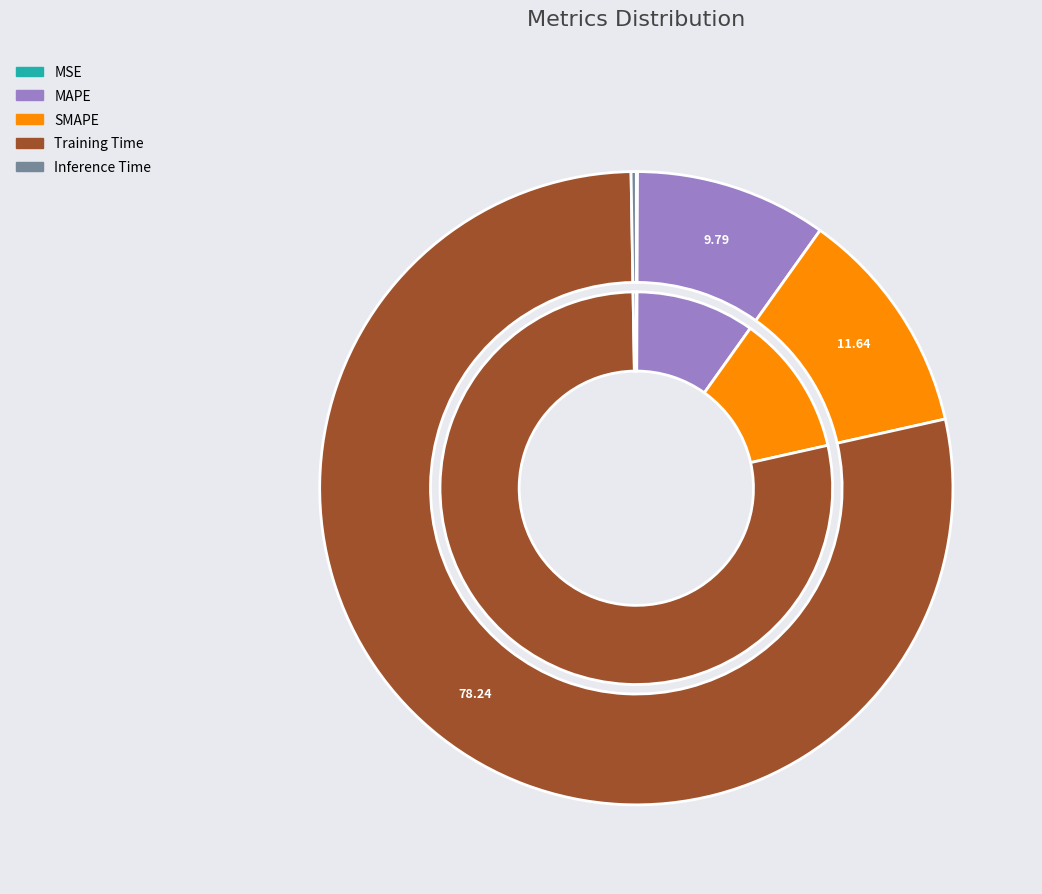

What is the total percentage of SMAPE and Training Time?

89.9%